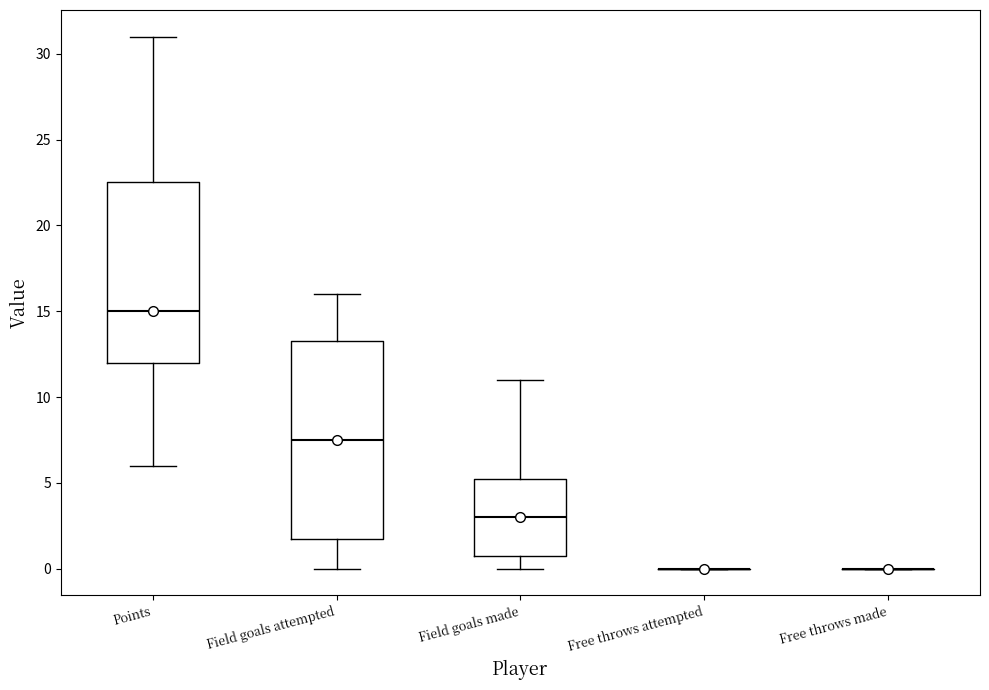

Reading left to right, read every box against the y-axis: the position of its median line, the range the box covers, and the ends of its whiskers. The values are not printed on the chart, so give them approximately, as read against the axis.

Points: median 15.0, box 12.0 to 22.5, whiskers 6.0 to 31.0
Field goals attempted: median 7.5, box 2.0 to 13.5, whiskers 0.0 to 16.0
Field goals made: median 3.0, box 1.0 to 5.5, whiskers 0.0 to 11.0
Free throws attempted: box collapsed to a line at 0.0, whiskers 0.0 to 0.0
Free throws made: box collapsed to a line at 0.0, whiskers 0.0 to 0.0